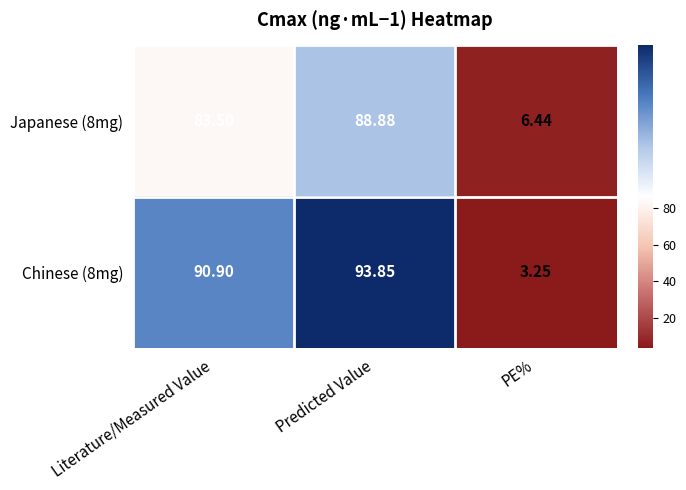

At which category does the chart reach its minimum across all series?

PE%